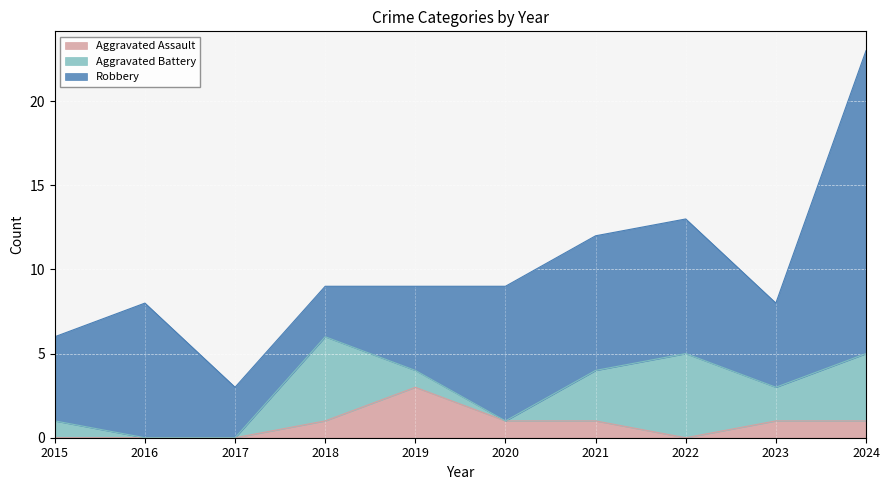

At which category is the sum across all series the highest?

2024